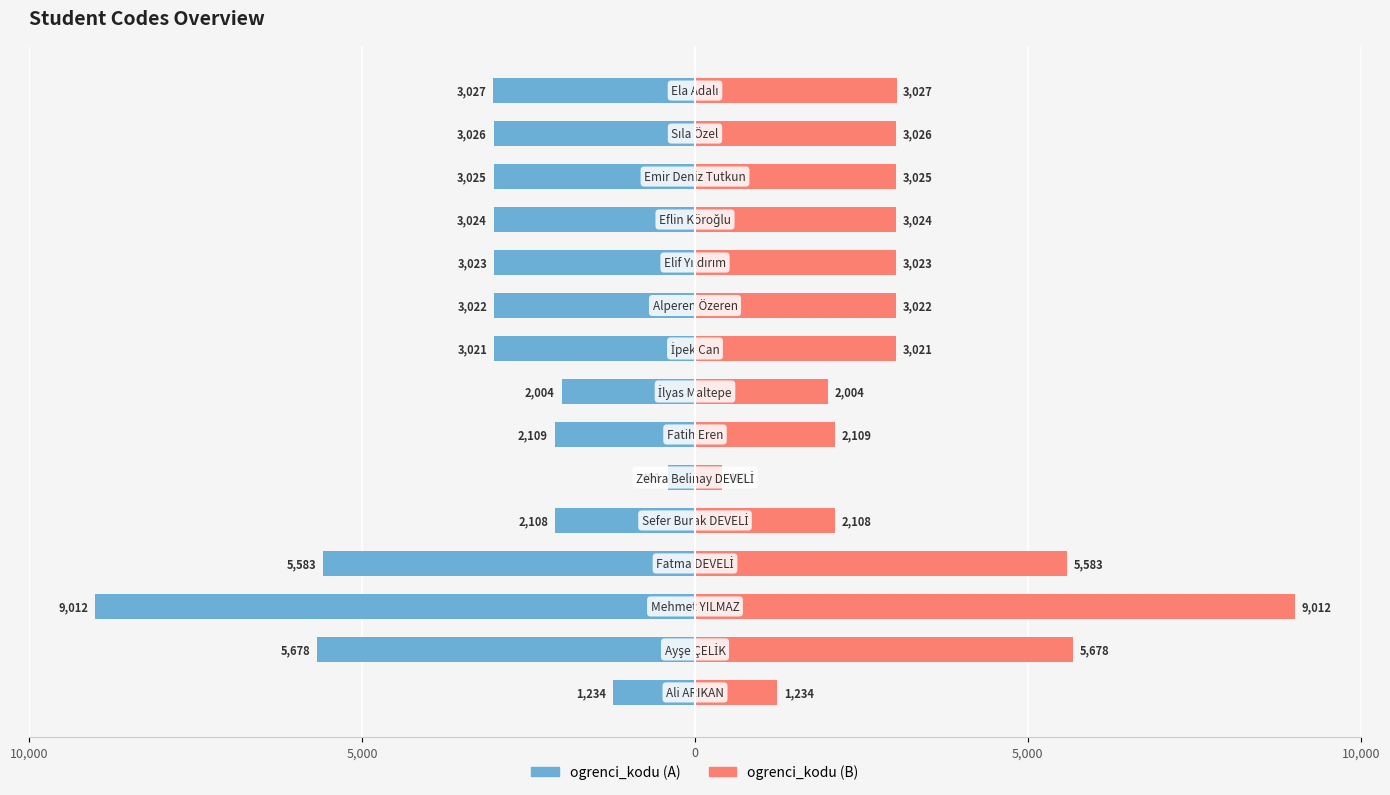

How many groups of bars are there?

15